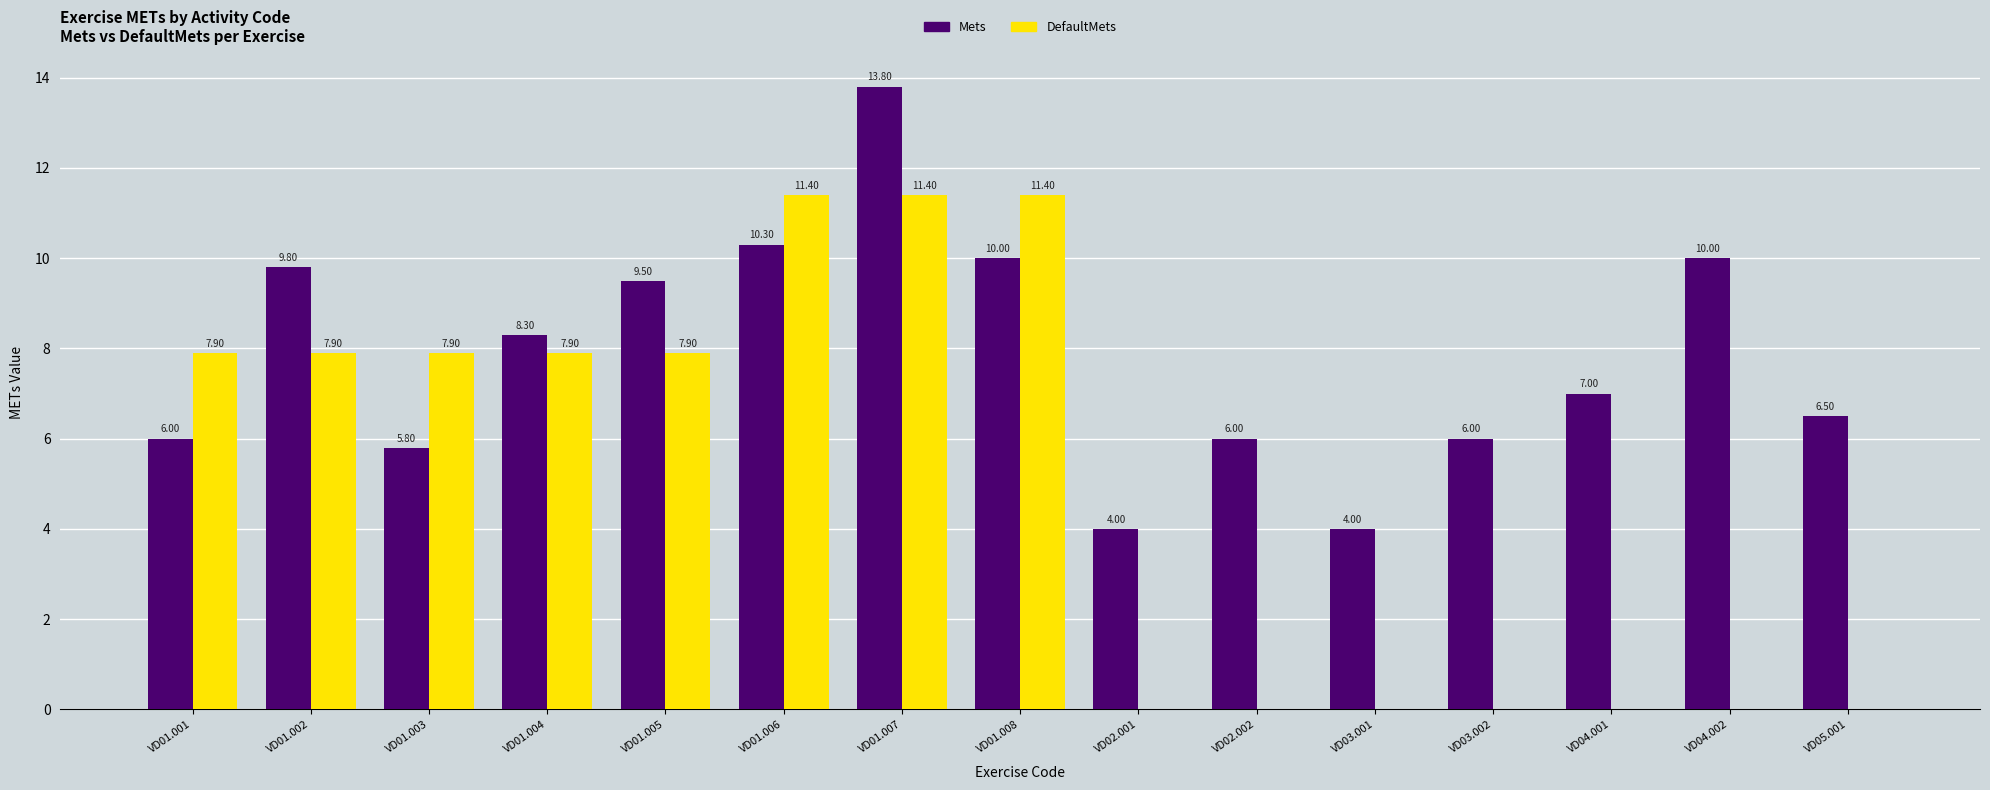

Reading left to right, list all the values displayed in this chart.

Mets: VD01.001=6.0	VD01.002=9.8	VD01.003=5.8	VD01.004=8.3	VD01.005=9.5	VD01.006=10.3	VD01.007=13.8	VD01.008=10.0	VD02.001=4.0	VD02.002=6.0	VD03.001=4.0	VD03.002=6.0	VD04.001=7.0	VD04.002=10.0	VD05.001=6.5
DefaultMets: VD01.001=7.9	VD01.002=7.9	VD01.003=7.9	VD01.004=7.9	VD01.005=7.9	VD01.006=11.4	VD01.007=11.4	VD01.008=11.4	VD02.001=0.0	VD02.002=0.0	VD03.001=0.0	VD03.002=0.0	VD04.001=0.0	VD04.002=0.0	VD05.001=0.0